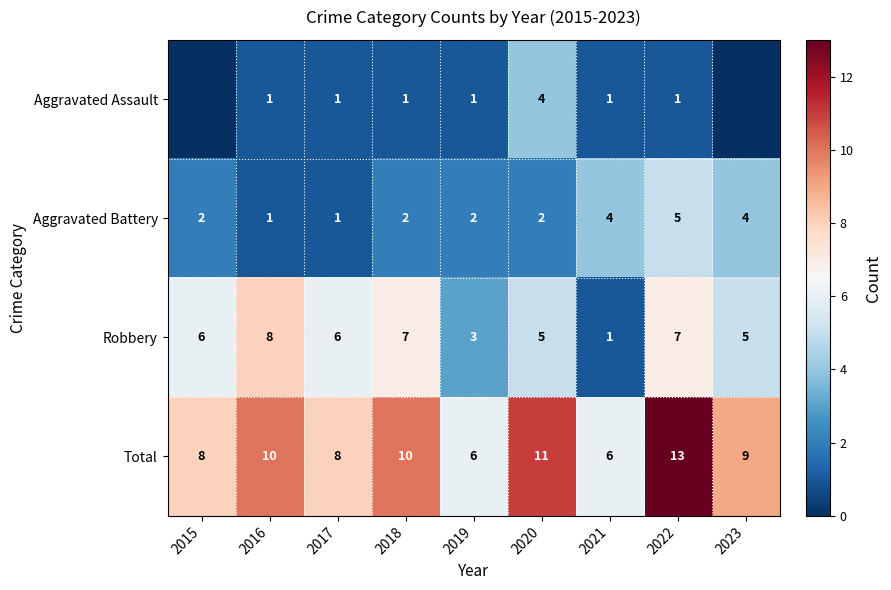

How many series are shown in this chart?

4